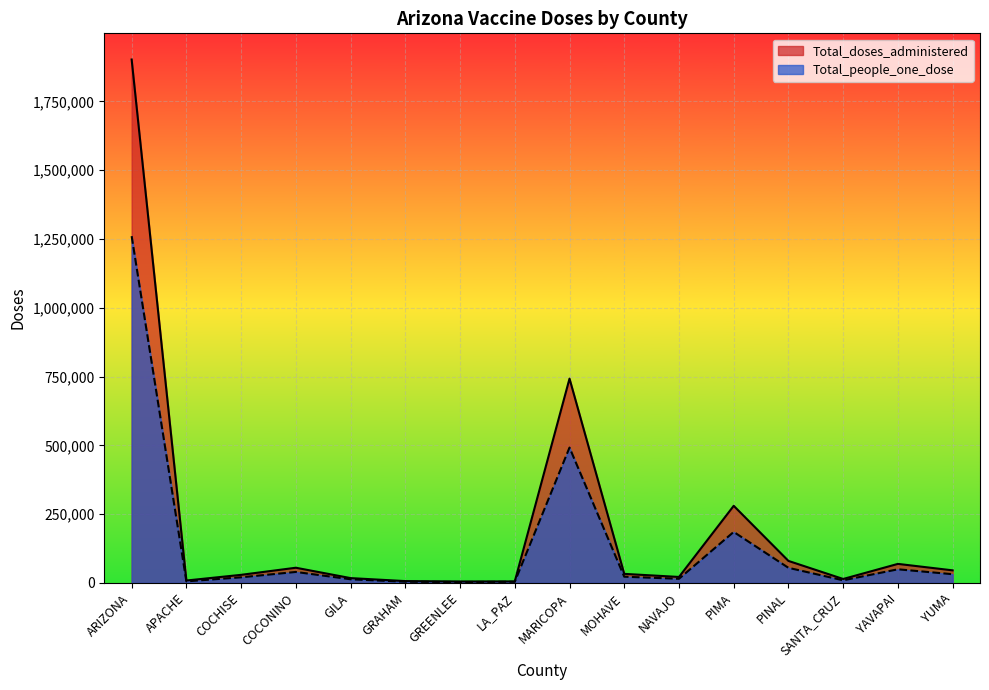

The Total_doses_administered series shows 1902637 at ARIZONA. True or false?

True